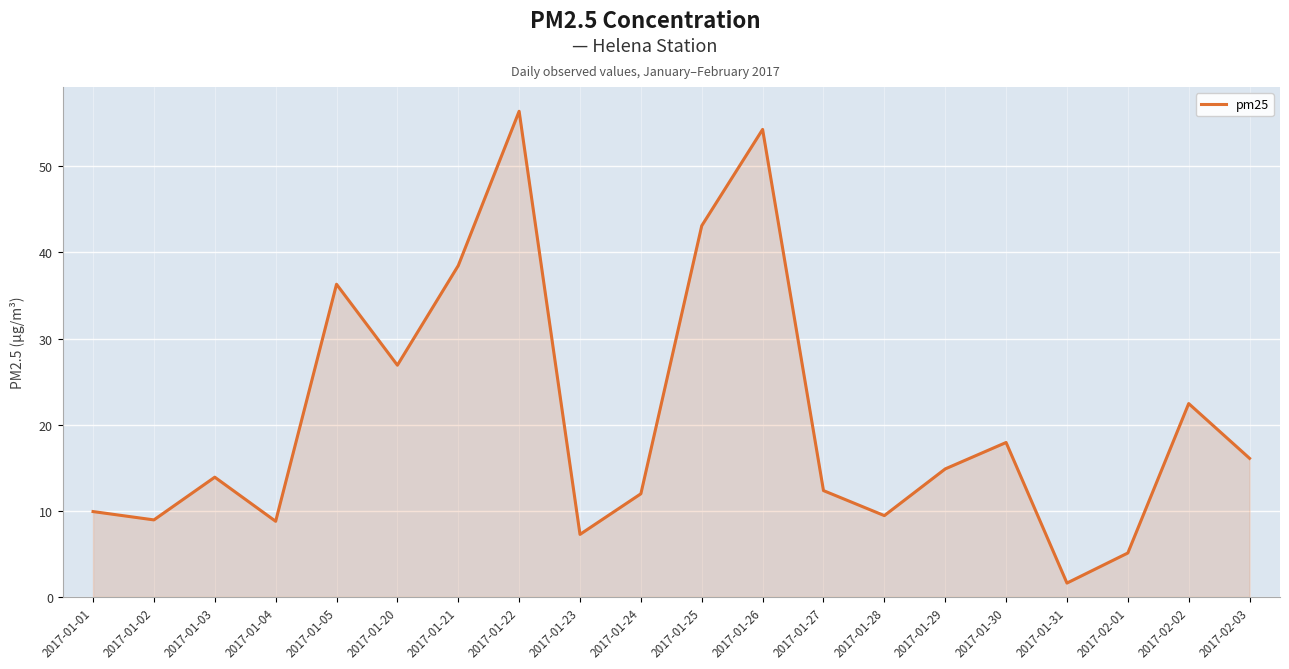

The value at 2017-01-20 is 16.0. True or false?

False